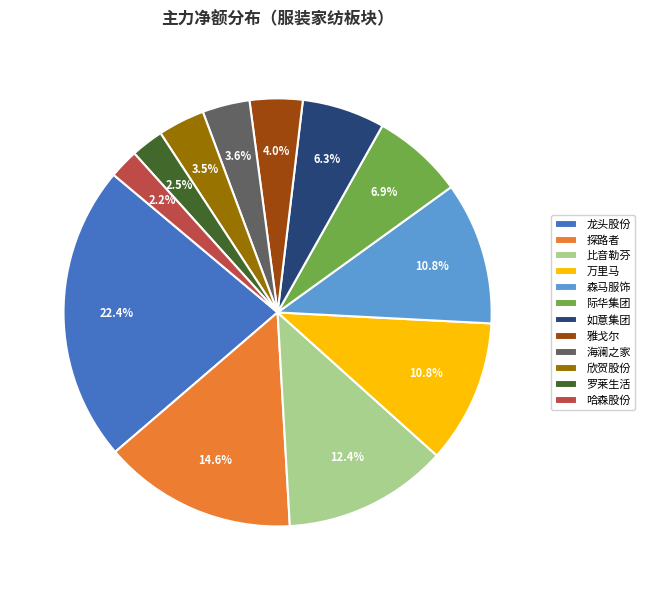

What is the largest slice in the pie chart?

龙头股份